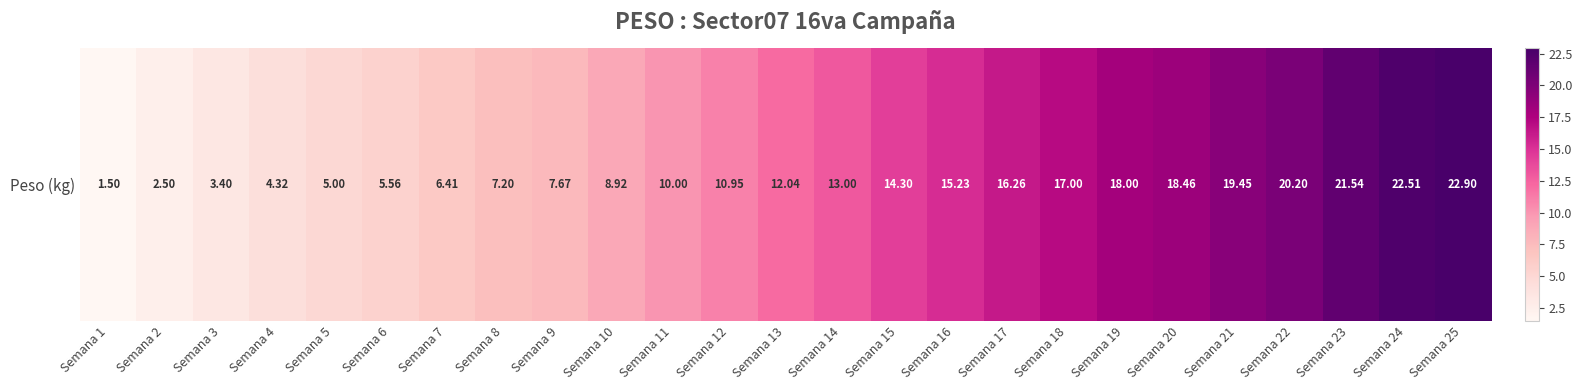

Reading right to left, list all the values displayed in this chart.

Semana 25=22.9	Semana 24=22.5	Semana 23=21.5	Semana 22=20.2	Semana 21=19.4	Semana 20=18.5	Semana 19=18.0	Semana 18=17.0	Semana 17=16.3	Semana 16=15.2	Semana 15=14.3	Semana 14=13.0	Semana 13=12.0	Semana 12=10.9	Semana 11=10.0	Semana 10=8.9	Semana 9=7.7	Semana 8=7.2	Semana 7=6.4	Semana 6=5.6	Semana 5=5.0	Semana 4=4.3	Semana 3=3.4	Semana 2=2.5	Semana 1=1.5